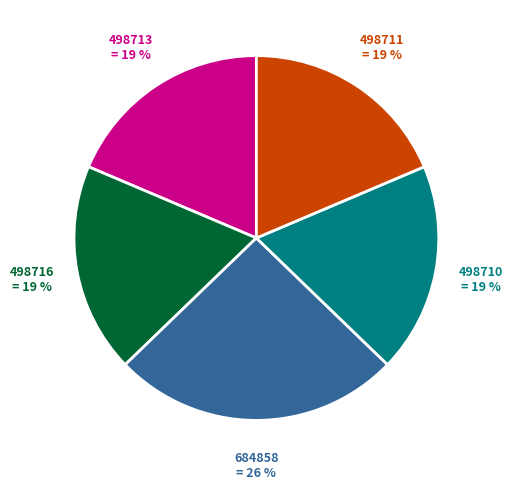

Is the sum of 684858 and 498710 greater than half?

No